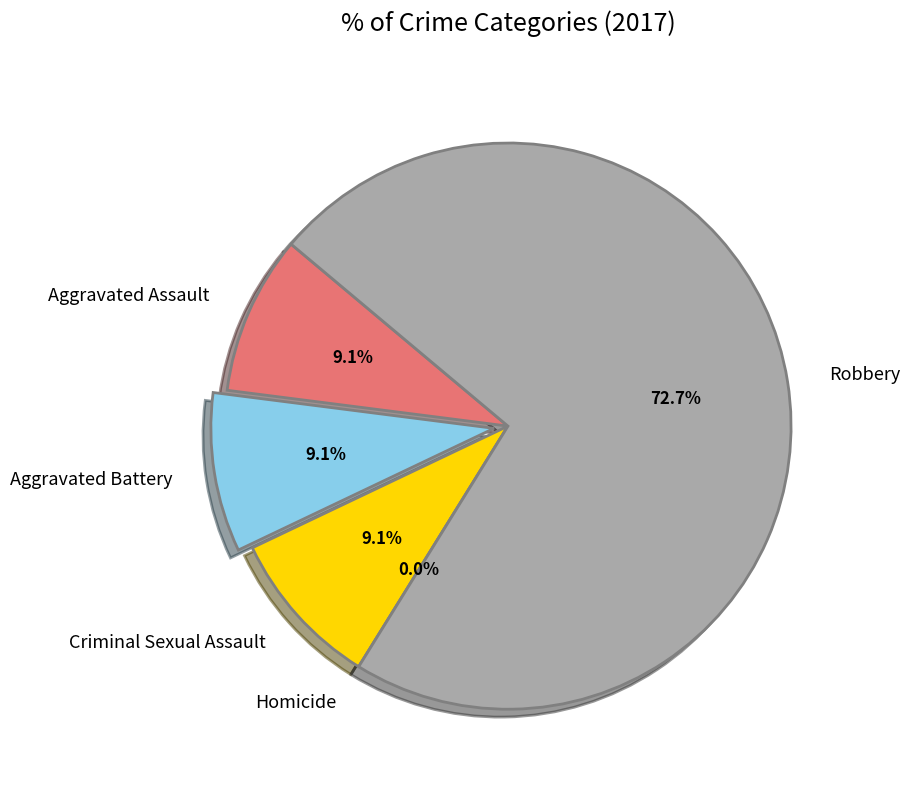

What portion of the pie excludes Robbery?

27.3%